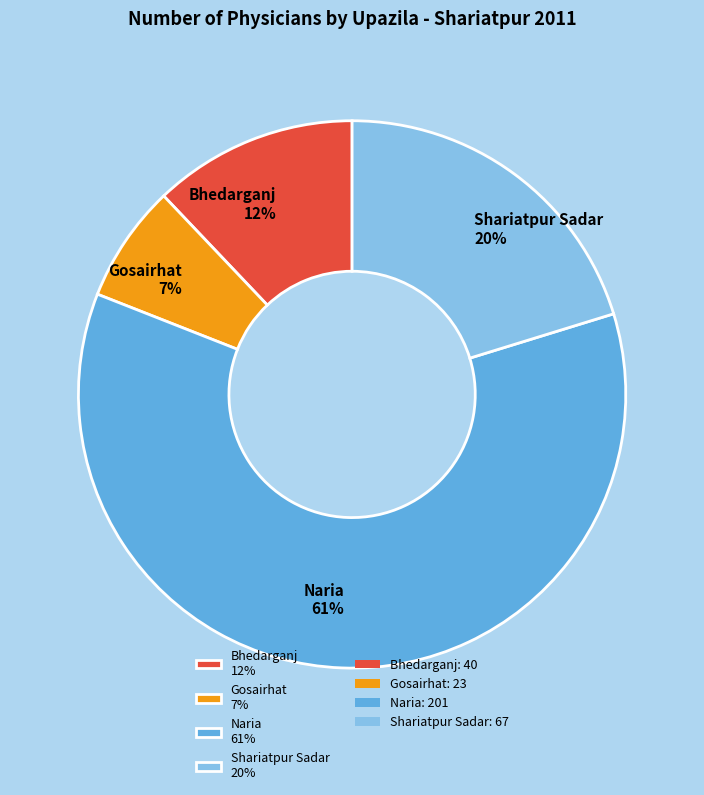

Is it true that Gosairhat 7% is 7% of the pie?

True